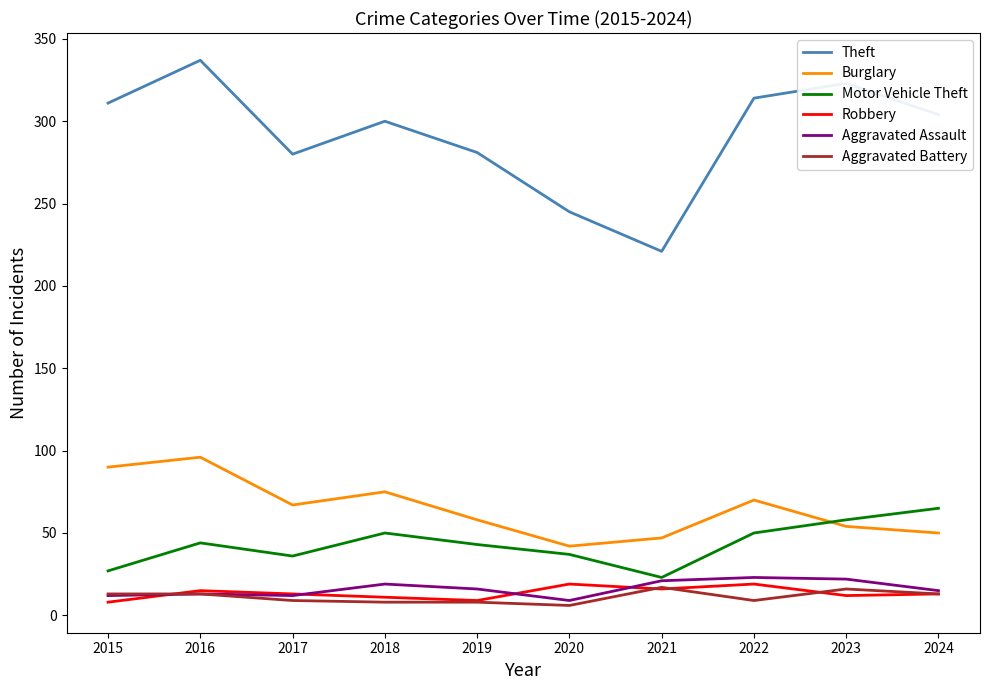

What is the maximum value shown in the chart?

337